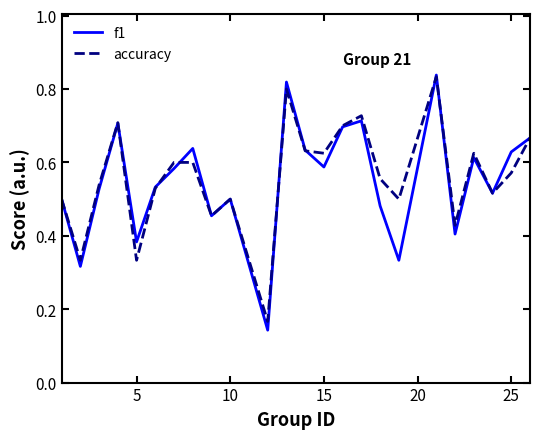

The value of f1 at 5 is 0.7. True or false?

False